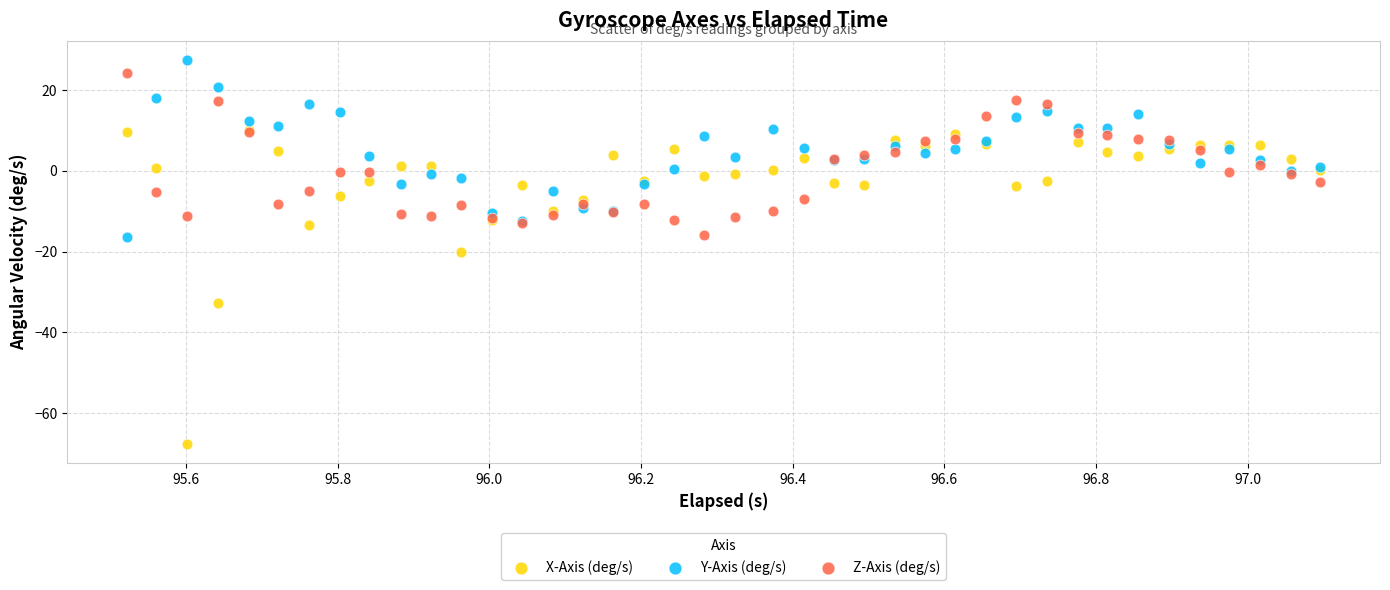

What are all the series names shown in the legend?

X-Axis (deg/s), Y-Axis (deg/s), Z-Axis (deg/s)